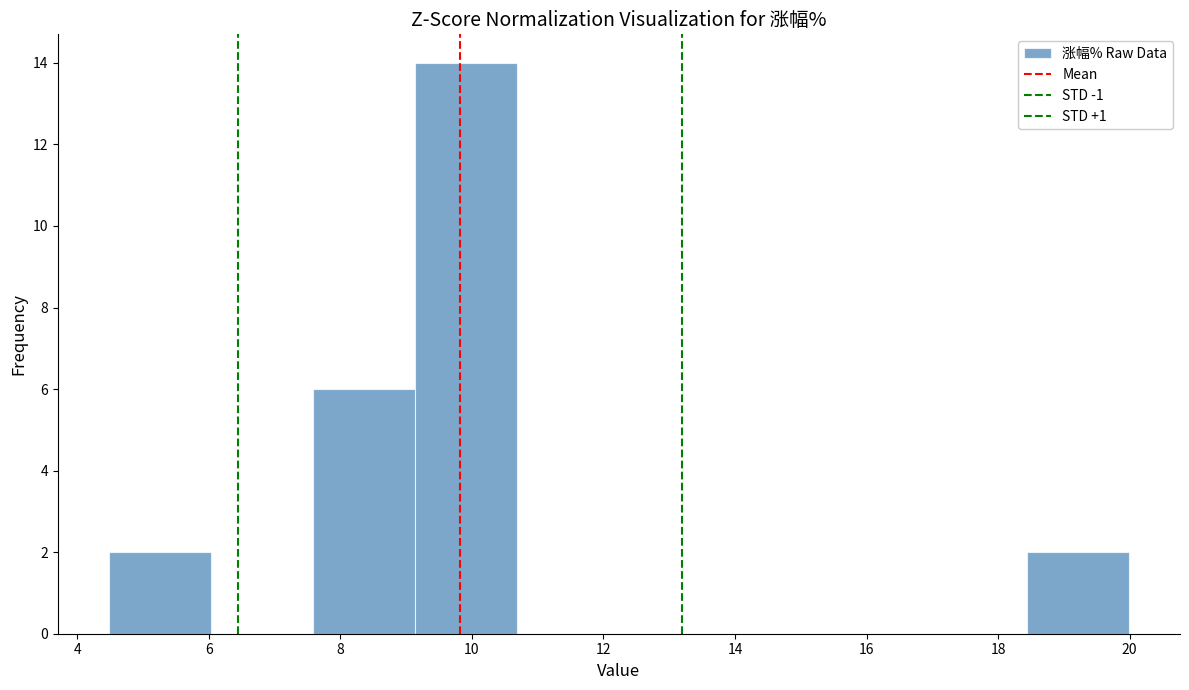

Which range on the x-axis has the tallest bar?

9.2 to 10.6